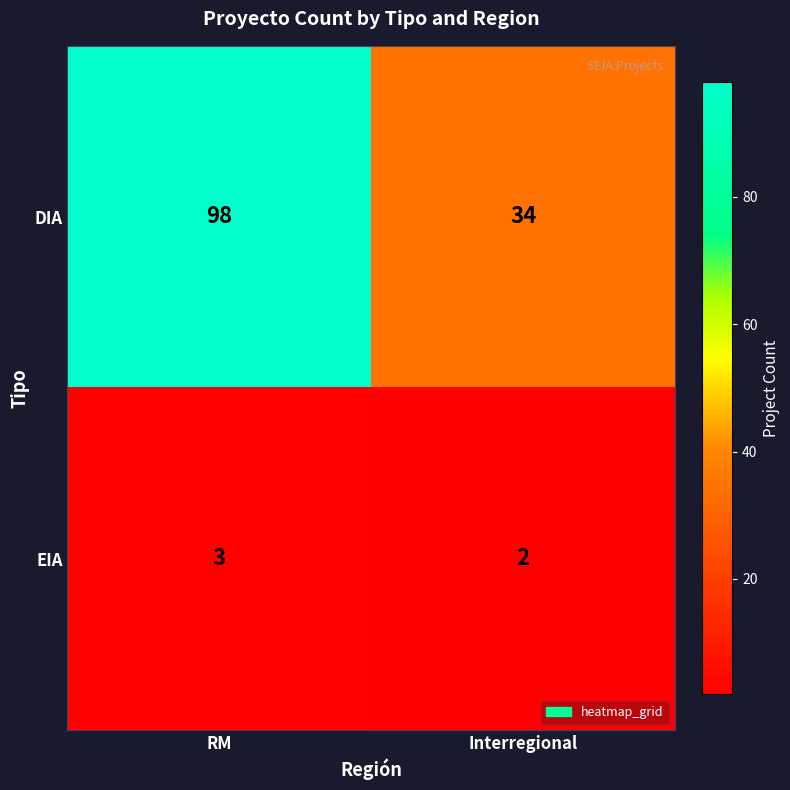

Rank the series by their maximum value, from lowest to highest.

EIA, DIA